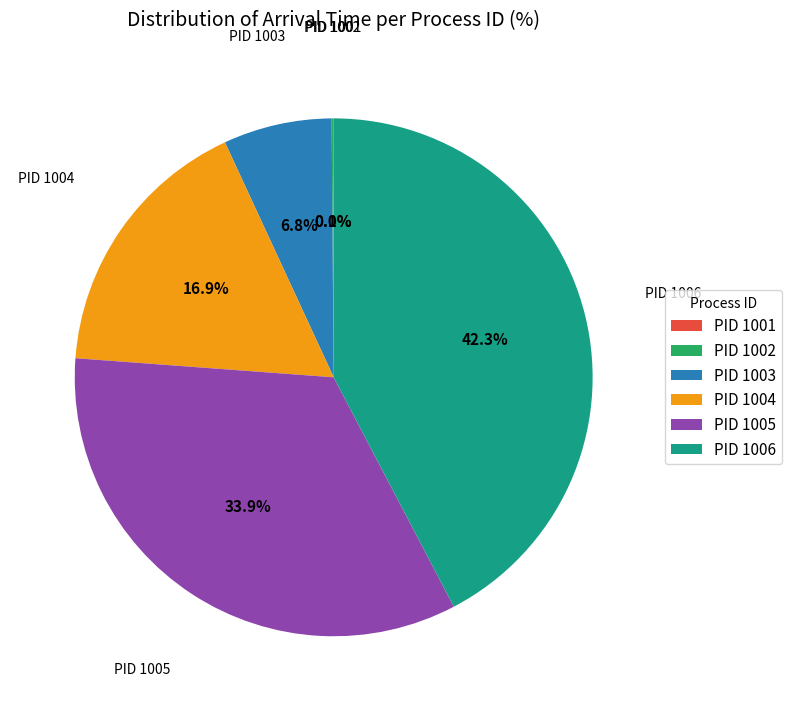

Which slice is the largest?

PID 1006